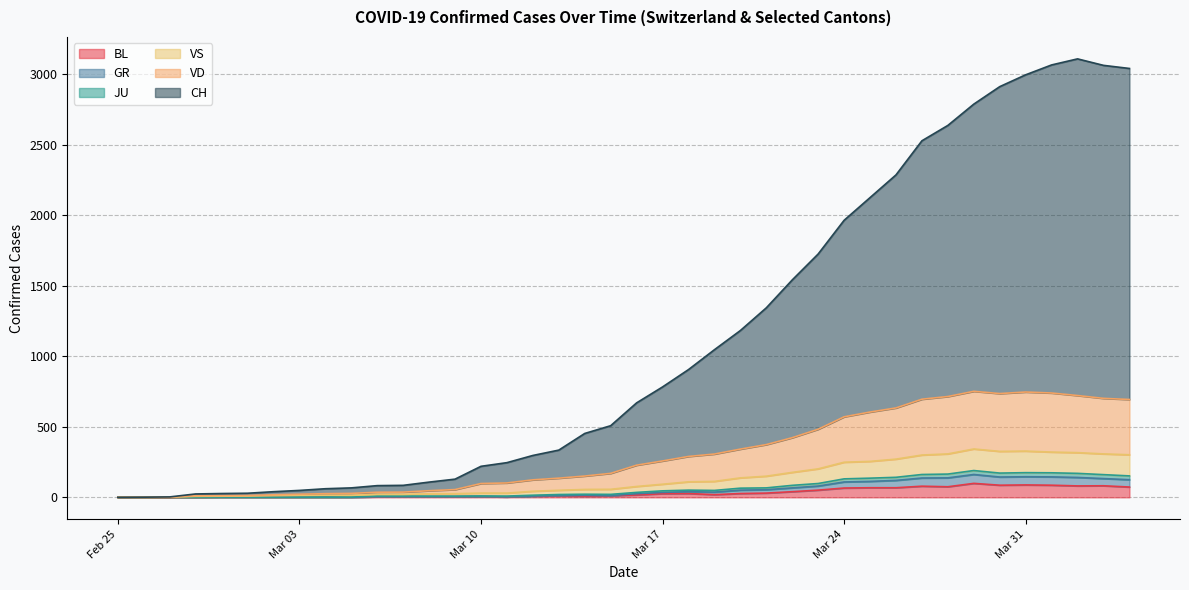

Count the number of data series in this chart.

6